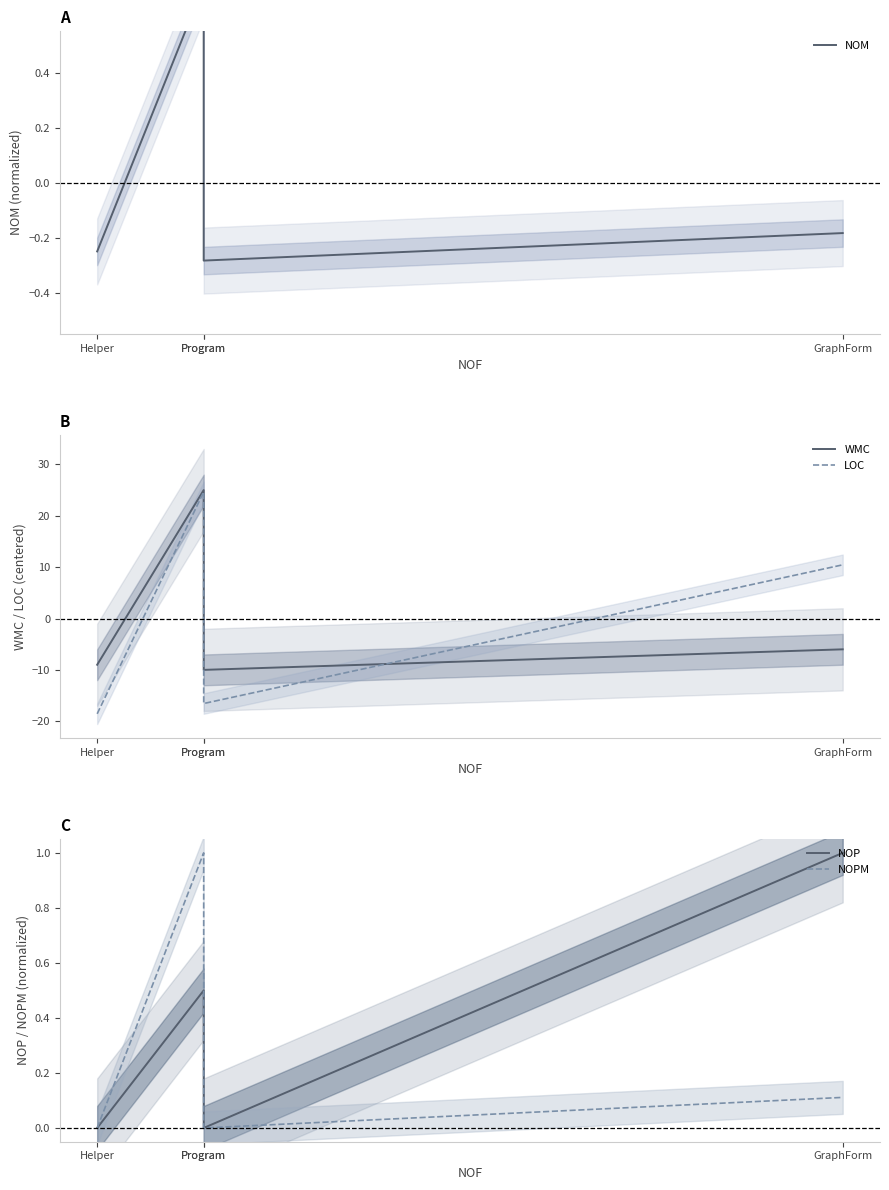

True or false: NOPM and NOP cross at least once.

False